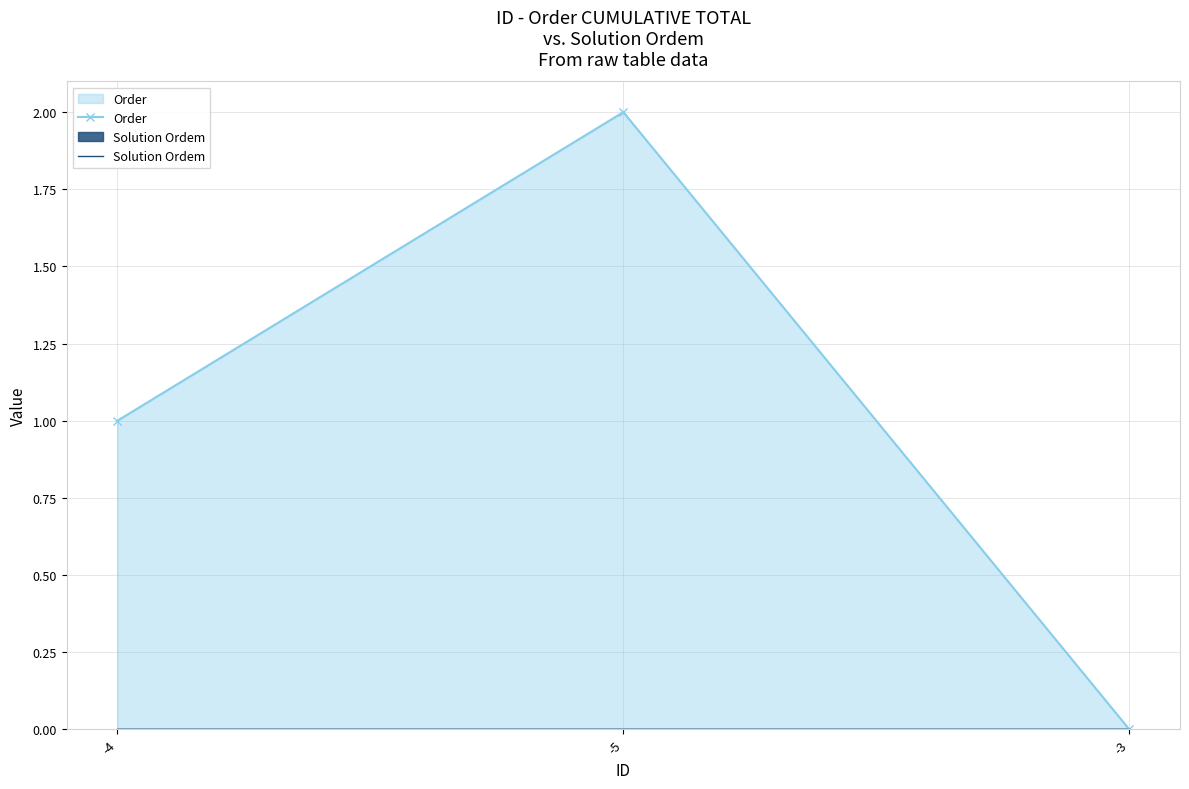

What are all the series names shown in the legend?

Order, Solution Ordem